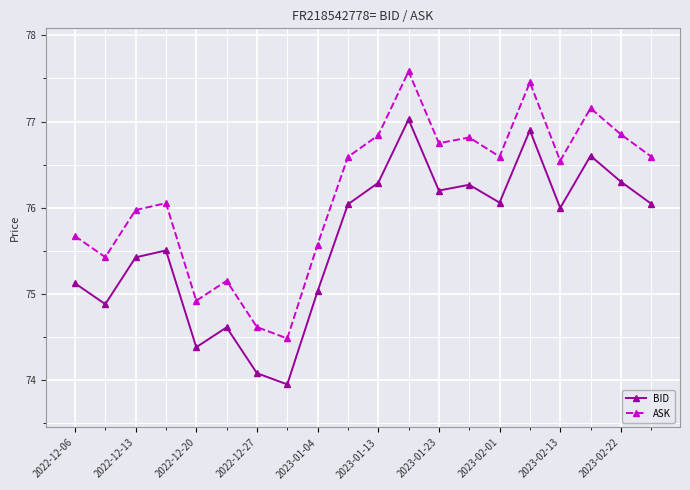

Which series has the largest total across all categories?

ASK